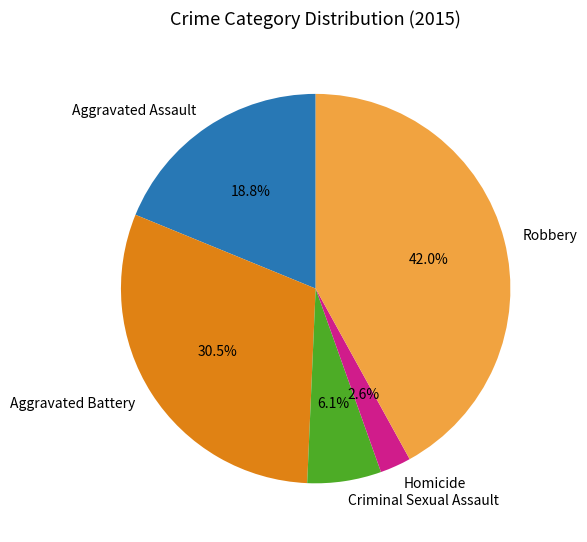

Approximately how many times larger is the value at Aggravated Battery compared to Criminal Sexual Assault?

5.0